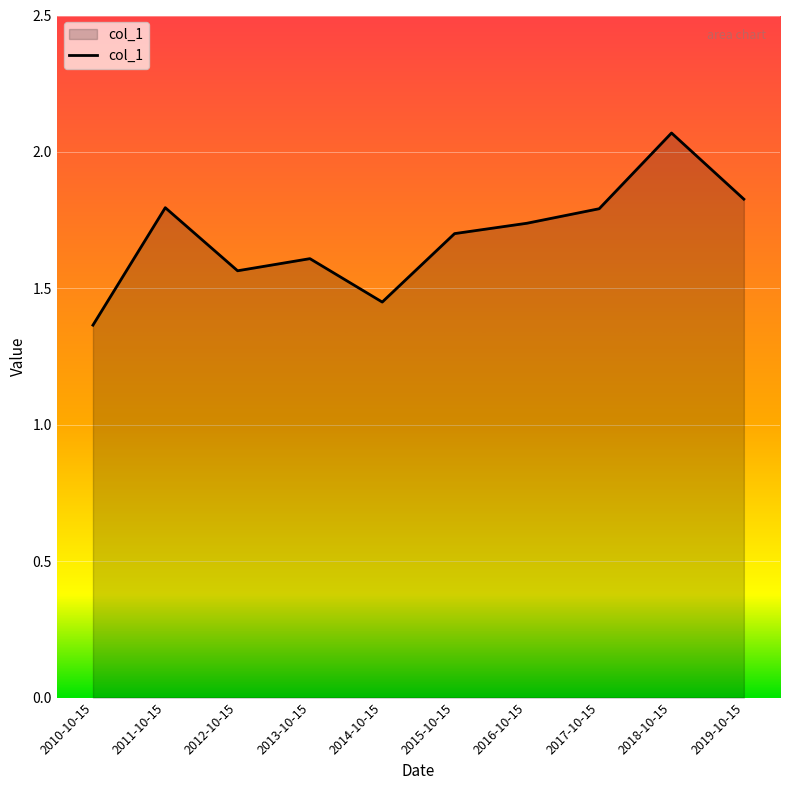

Which label corresponds to the smallest value in the chart?

2010-10-15